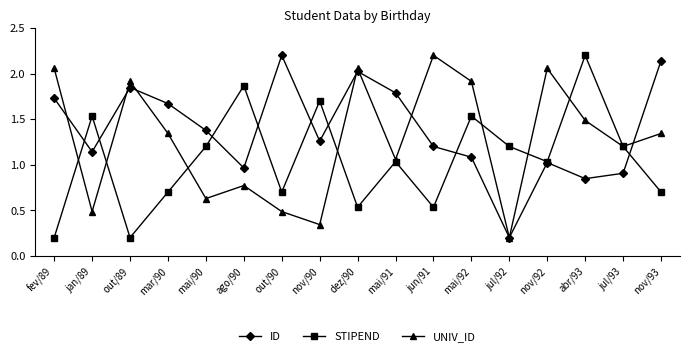

What is the difference between the maximum and second lowest values in the STIPEND series?

2.0